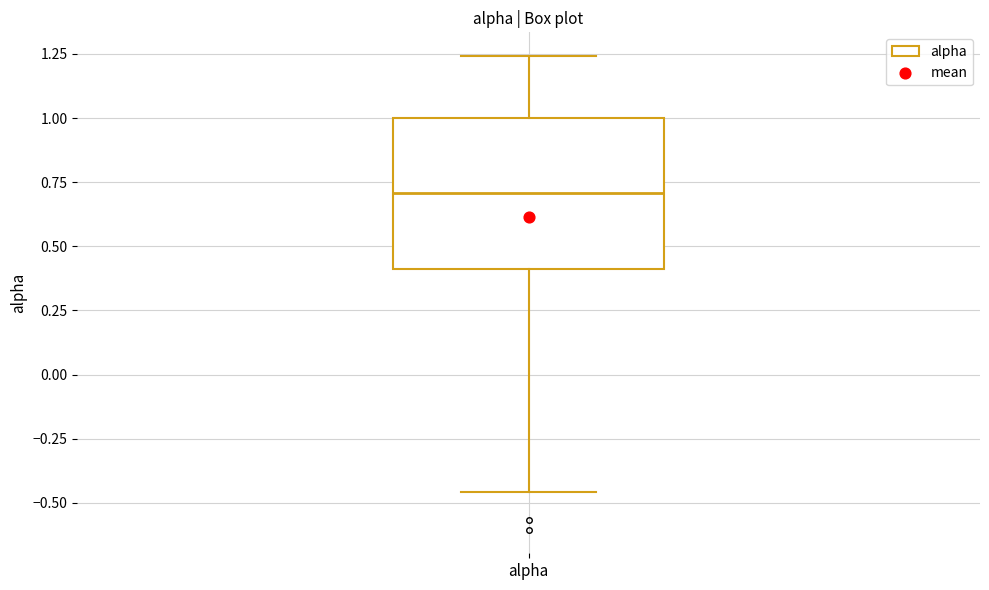

Transcribe this box plot: give where the median line is, the range the box spans, and where the two whiskers end, as read against the y-axis. The values are not printed on the chart, so give them approximately, as read against the axis.

median 0.70, box 0.40 to 1.00, whiskers -0.45 to 1.25